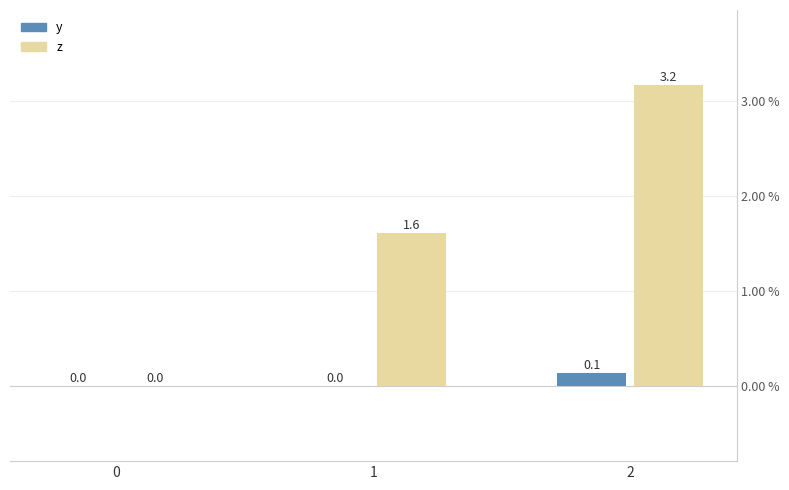

Does the chart contain stacked bars?

No